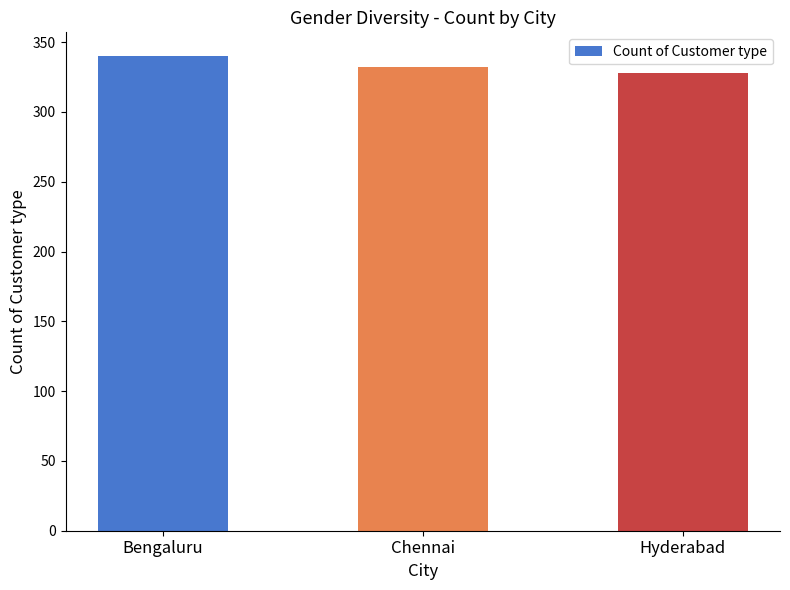

What is the label of the 3rd bar from the left?

Hyderabad